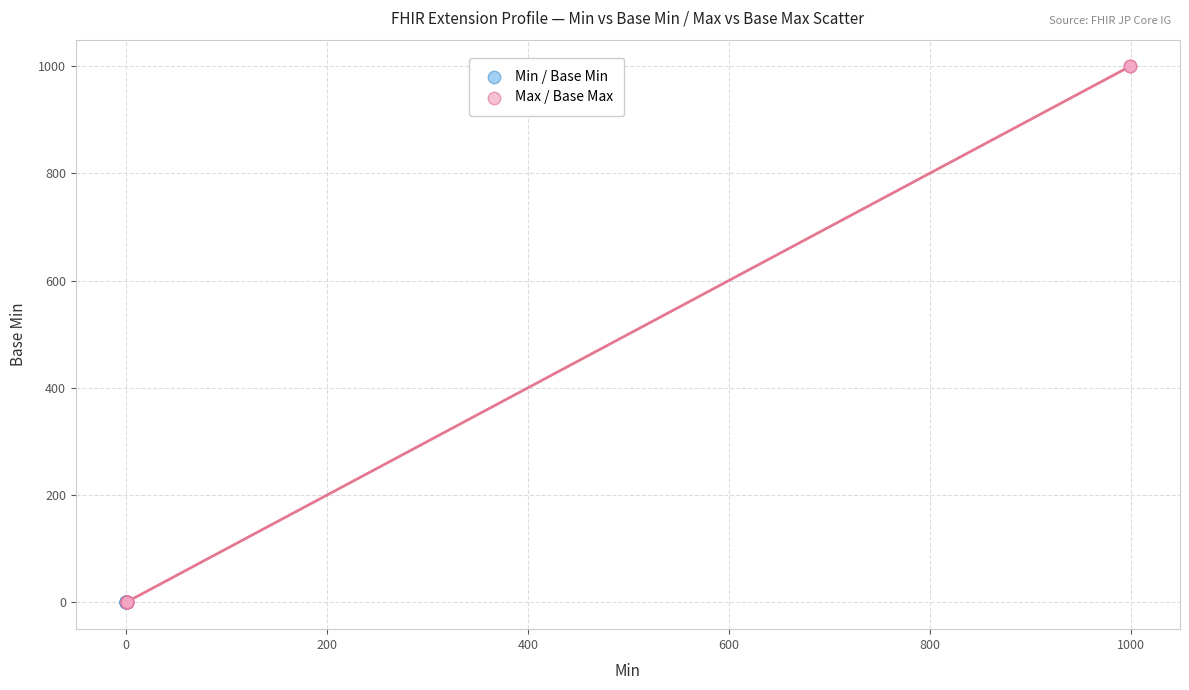

Which series has the widest spread of Y values?

Max / Base Max